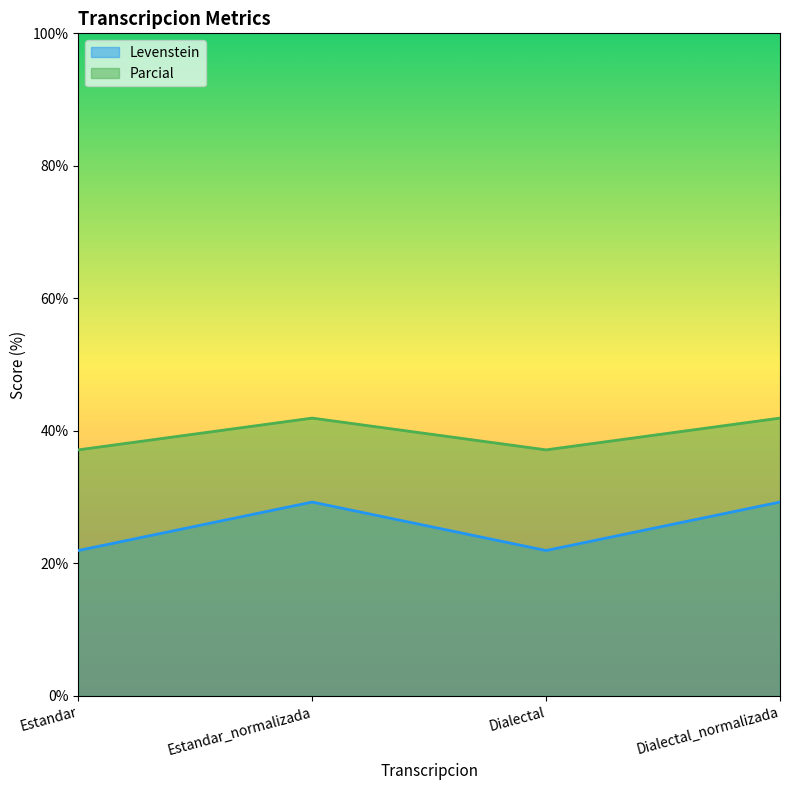

In Parcial, how many points are lower than both neighbors (excluding endpoints)?

1